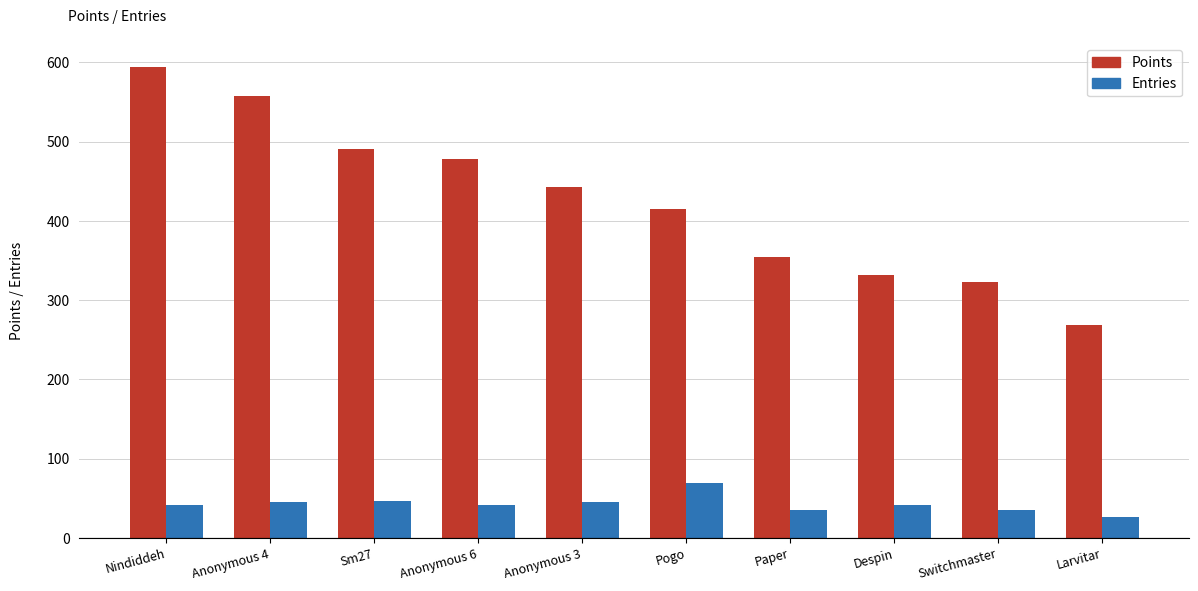

What is the value of the Points bar at the 9th from the left?

323